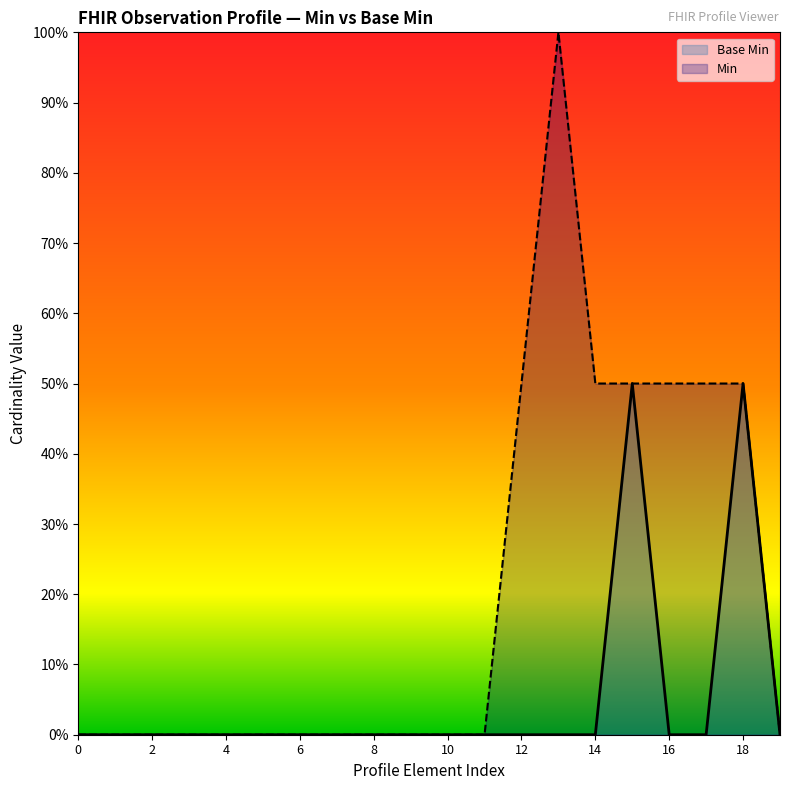

At which category does the chart reach its peak across all series?

13